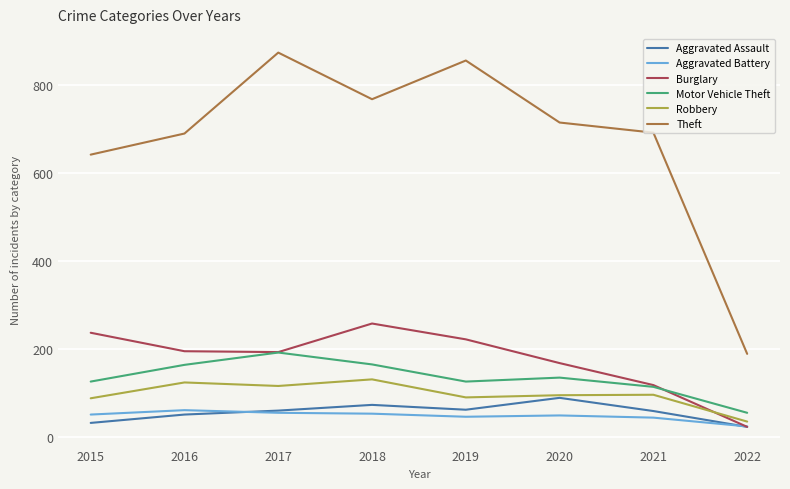

What is the spread (max minus min) of values at 2019?

810